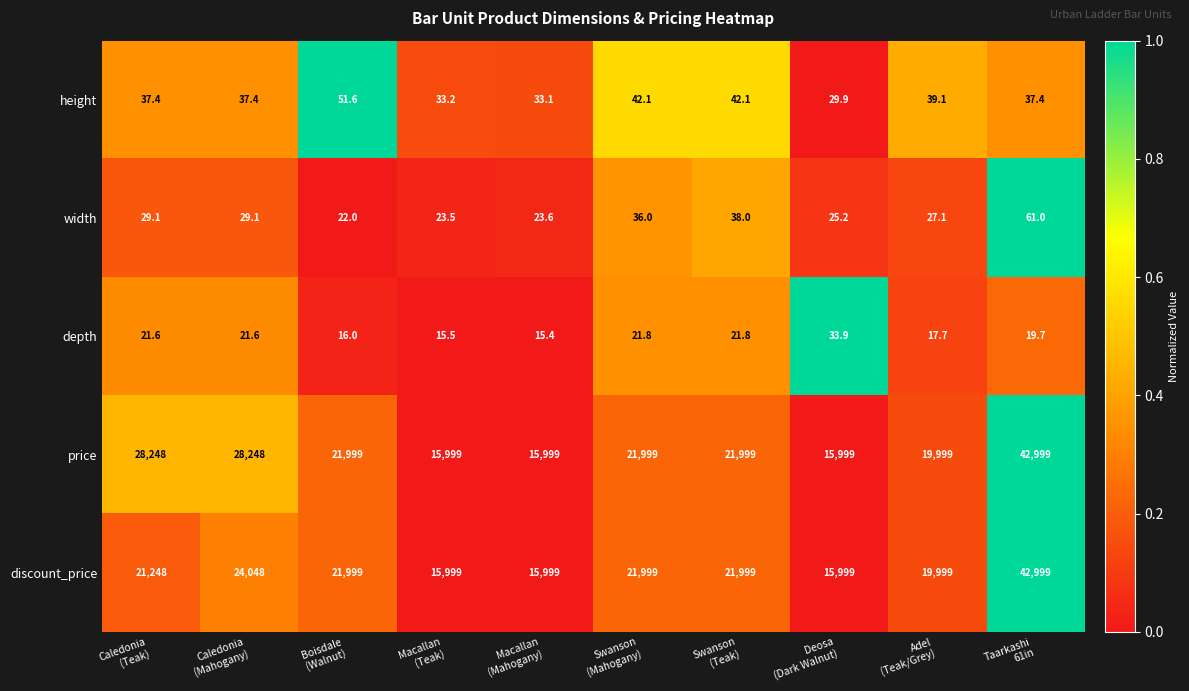

What is the maximum value for width?

61.0